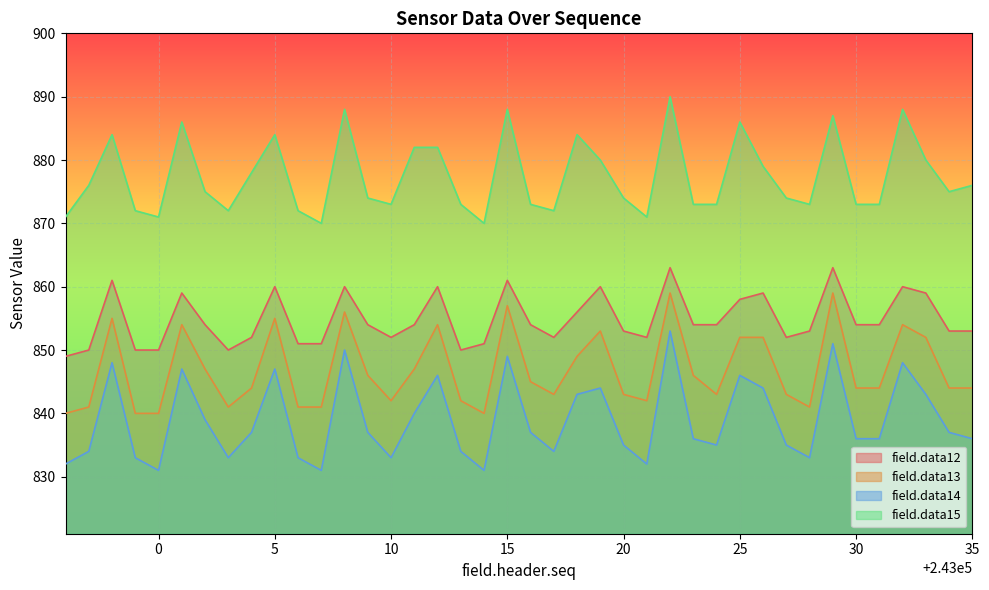

Rank the series by their average value, from highest to lowest.

field.data15, field.data12, field.data13, field.data14